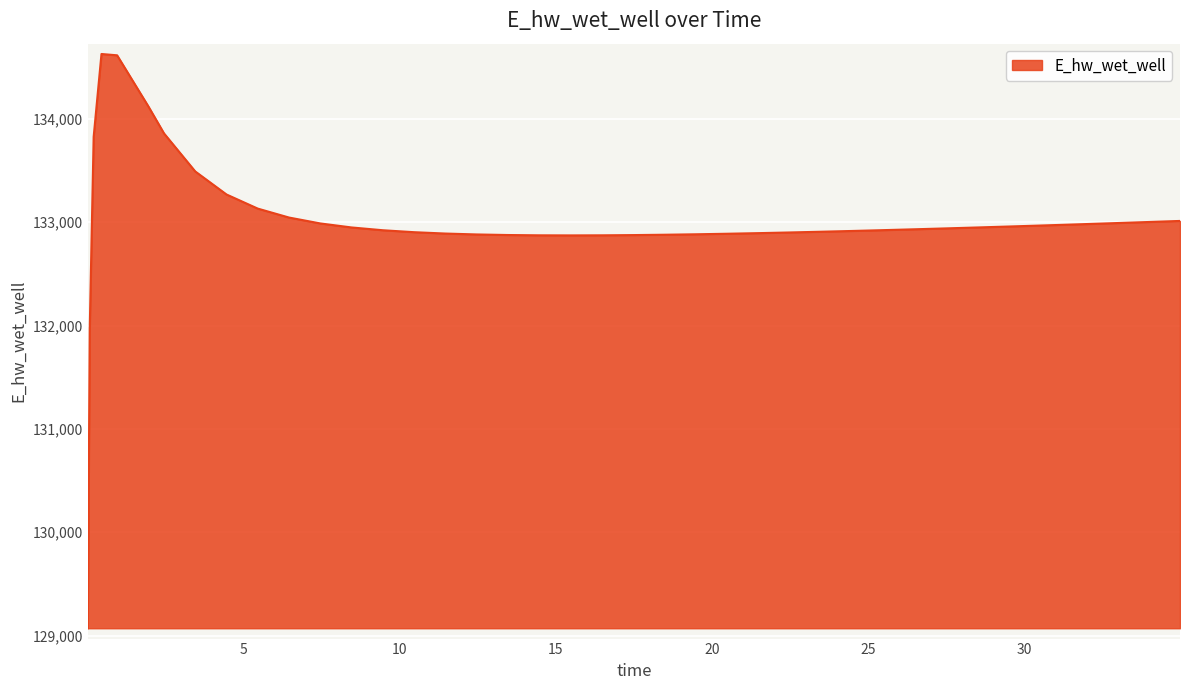

What is the maximum value shown in the chart?

134628.6